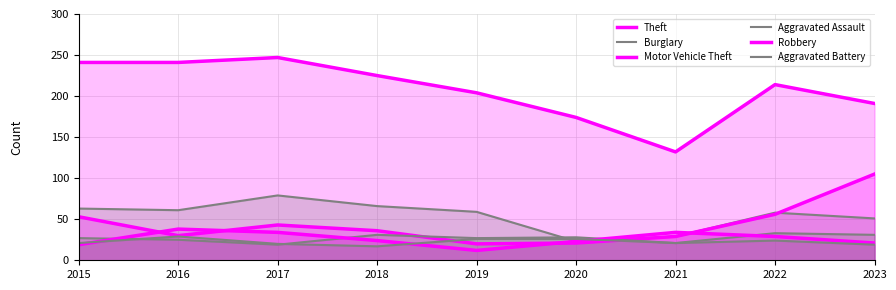

How many values in the Burglary series exceed 59?

4